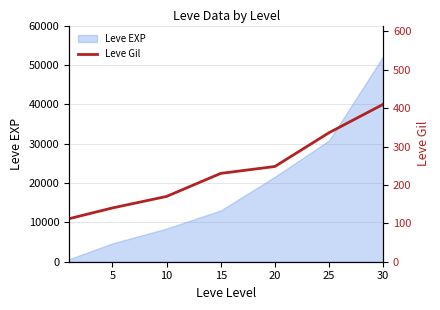

What is the highest value of the Leve EXP series?

52220